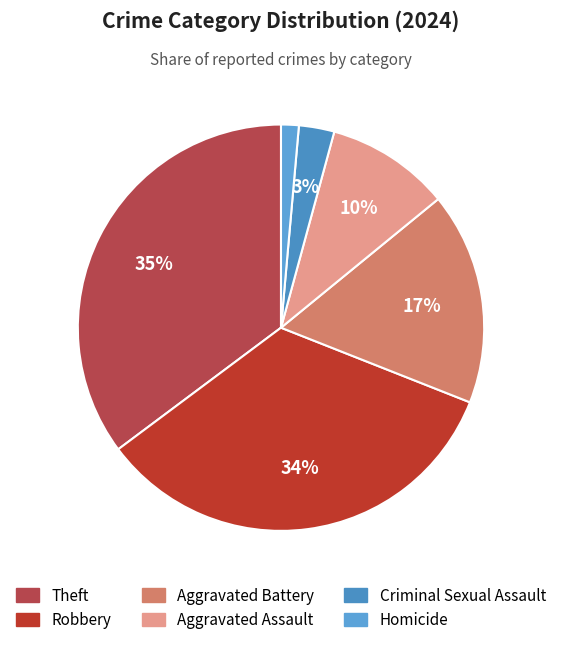

How many segments does this pie chart have?

6